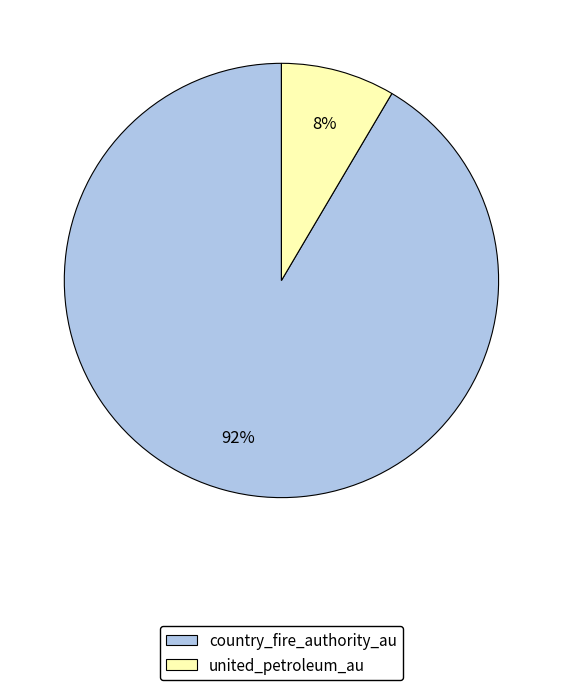

Does united_petroleum_au represent more than half of the total?

No